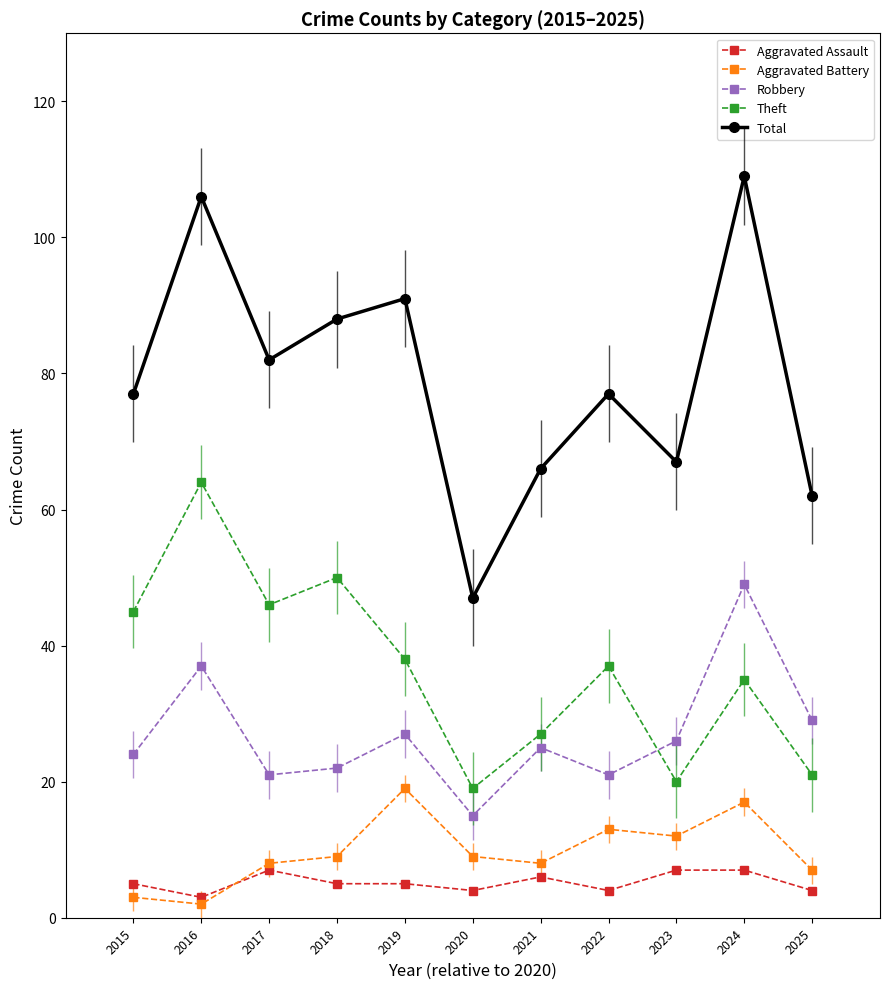

How many categories are shown in the chart?

11